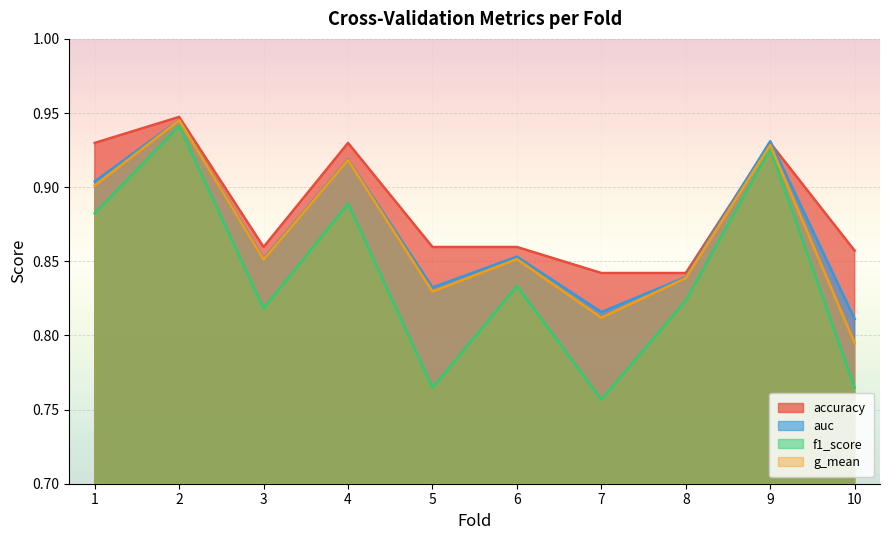

What is the difference between the maximum and minimum values in the accuracy series?

0.1